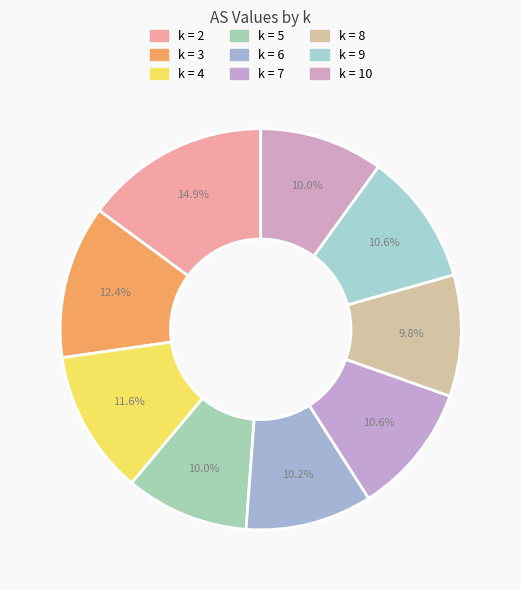

What is the smallest slice in the pie chart?

k = 8